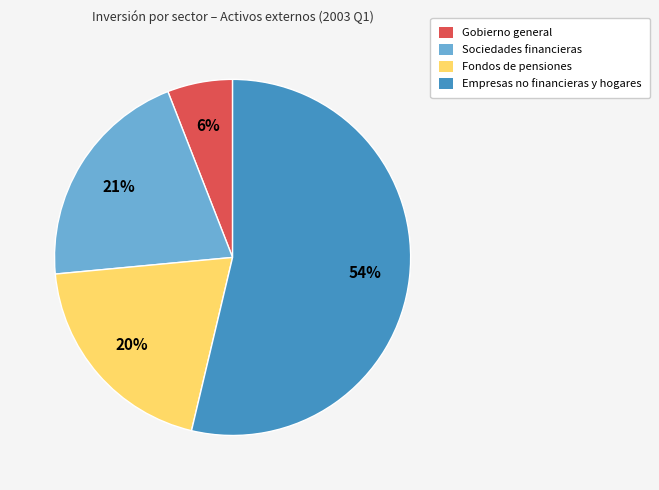

Is Empresas no financieras y hogares the majority of the pie?

Yes